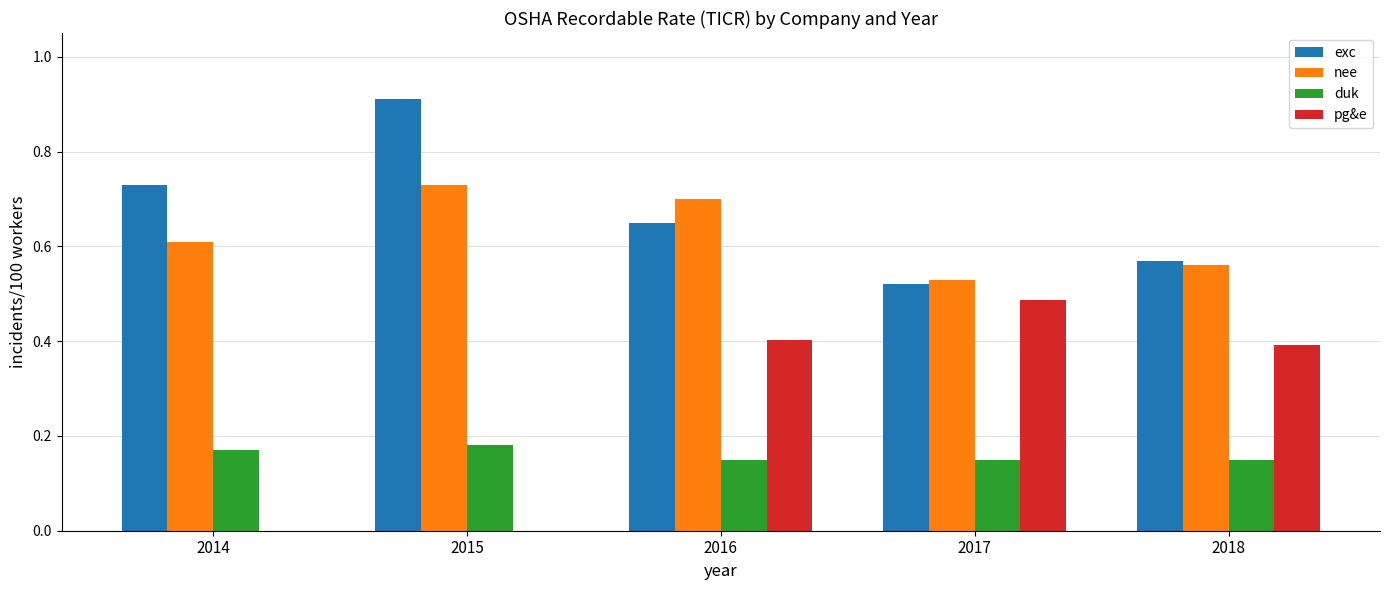

Between 2016 and 2018, which series saw the biggest shift?

nee